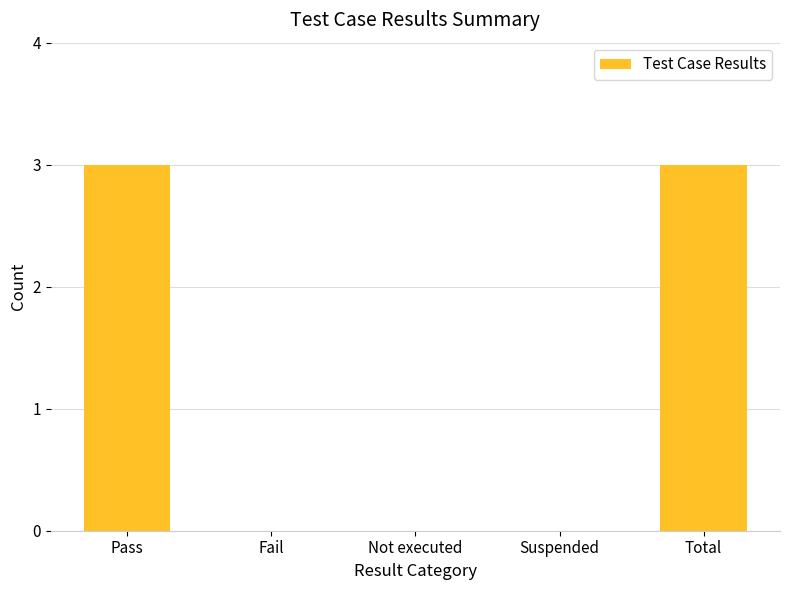

Count the values in the range 0 to 3.

5